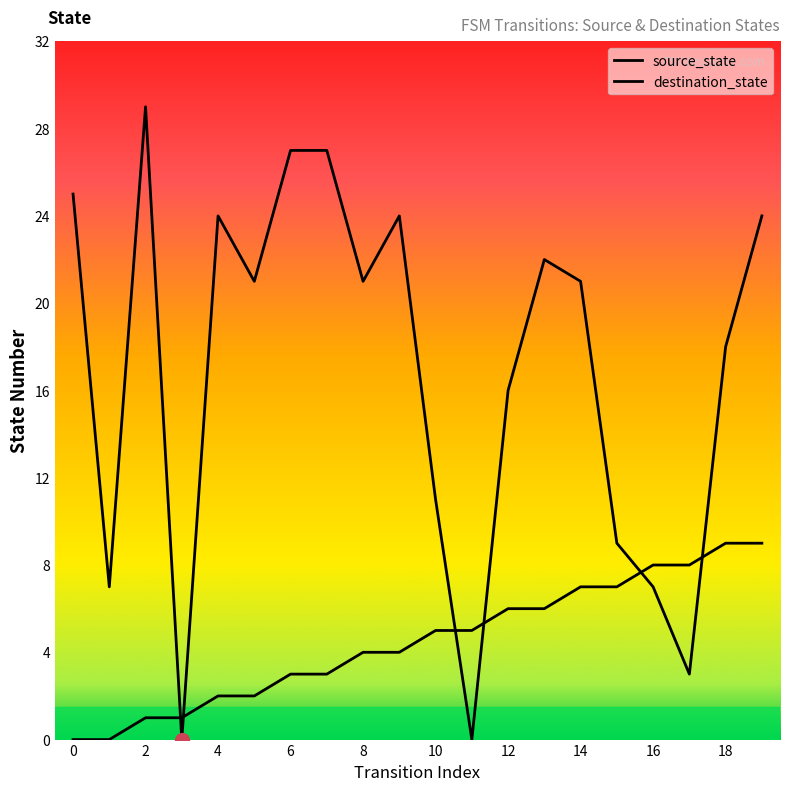

At which category is the sum across all series the highest?

19